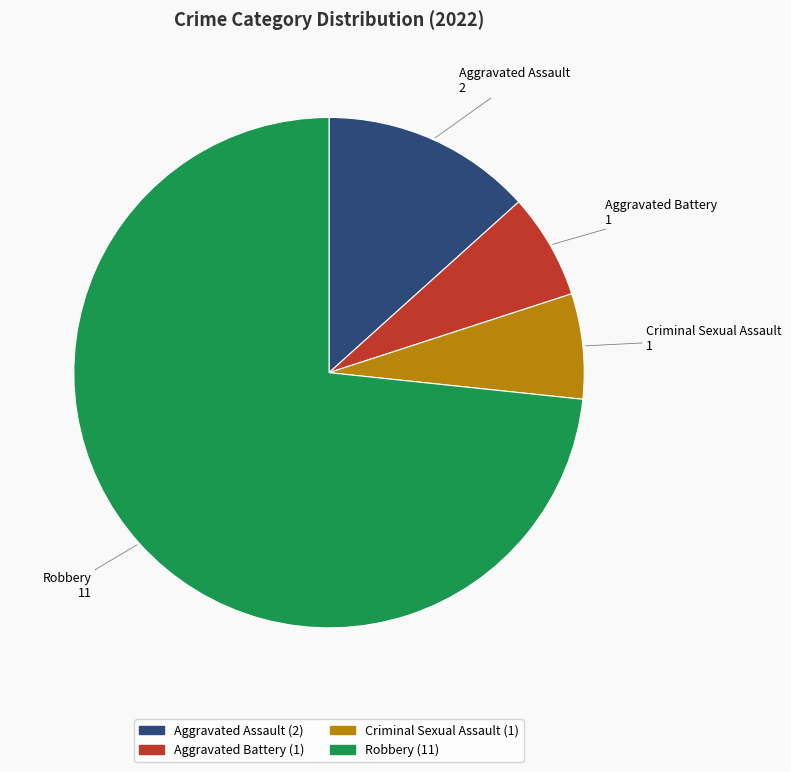

Is there a majority slice in this chart?

Yes